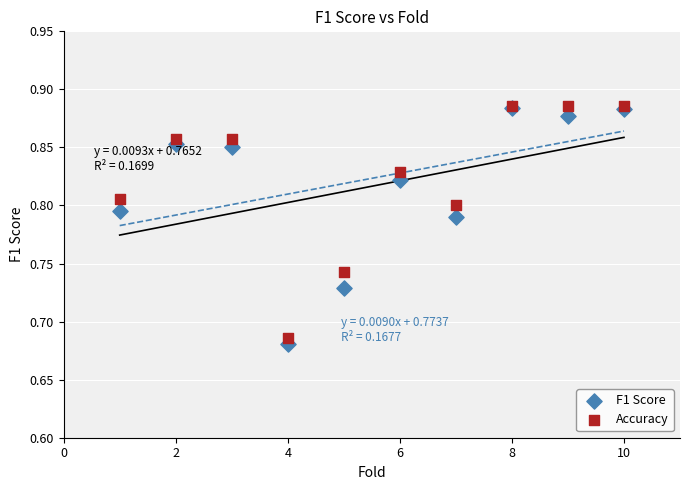

What are all the series names shown in the legend?

F1 Score, Accuracy